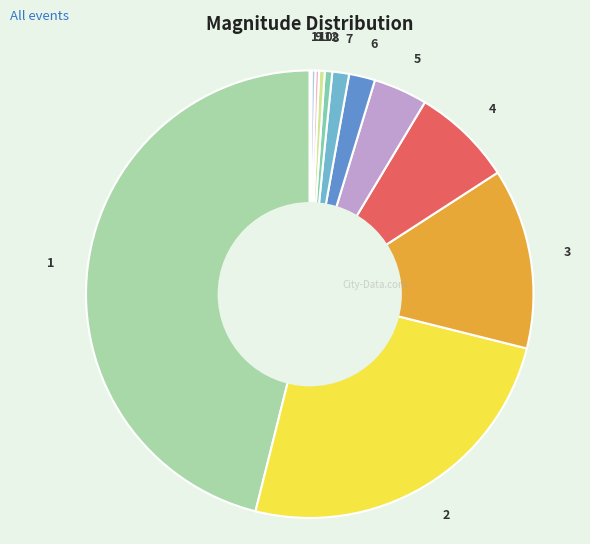

Which has a higher value, 7 or 3?

3